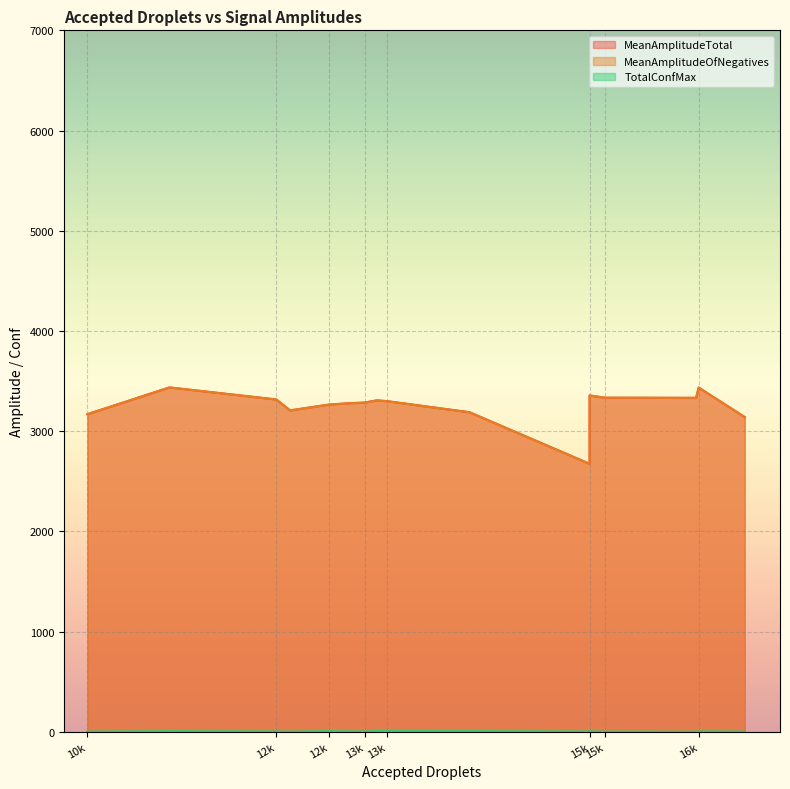

What is the average value of the MeanAmplitudeTotal series?

3252.1